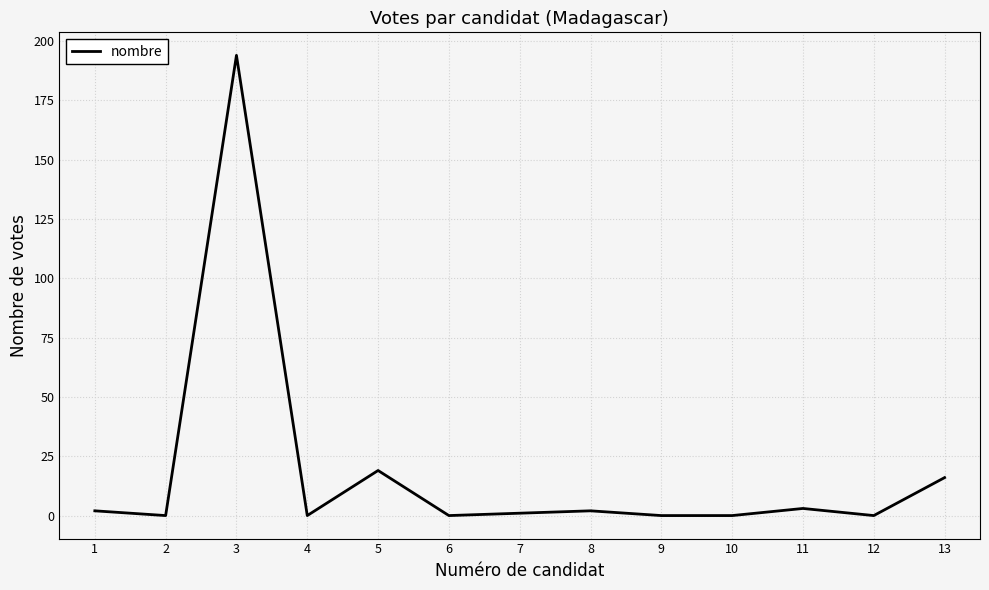

How many series are shown in this chart?

1